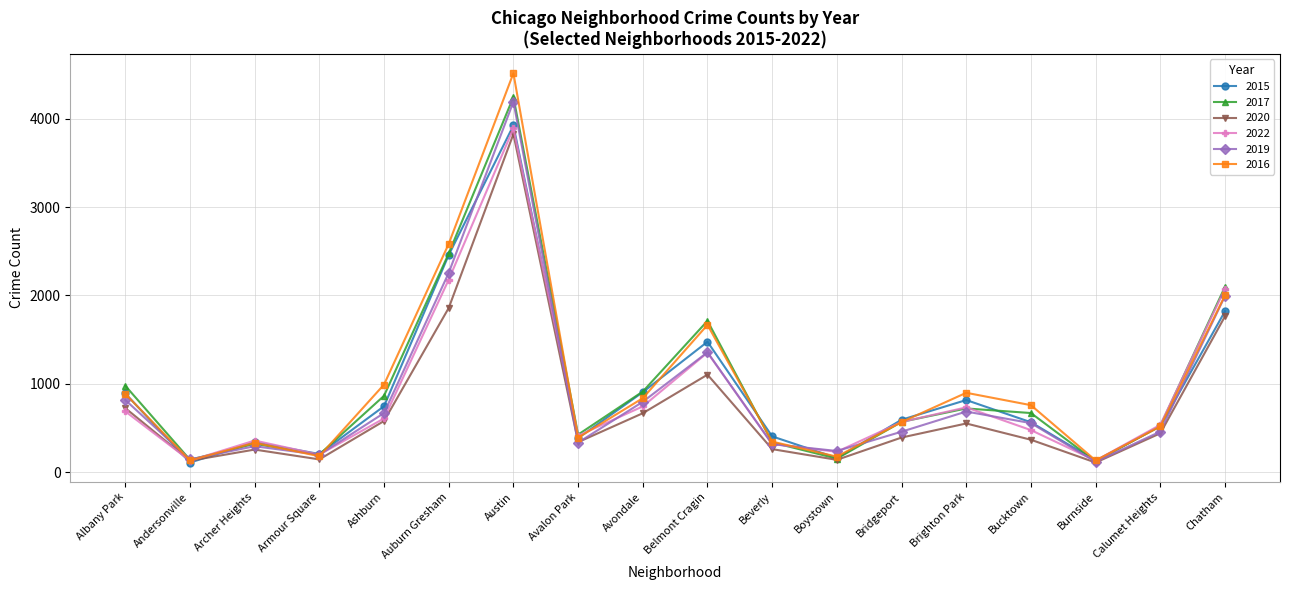

What is the total value across all series at Archer Heights?

1913